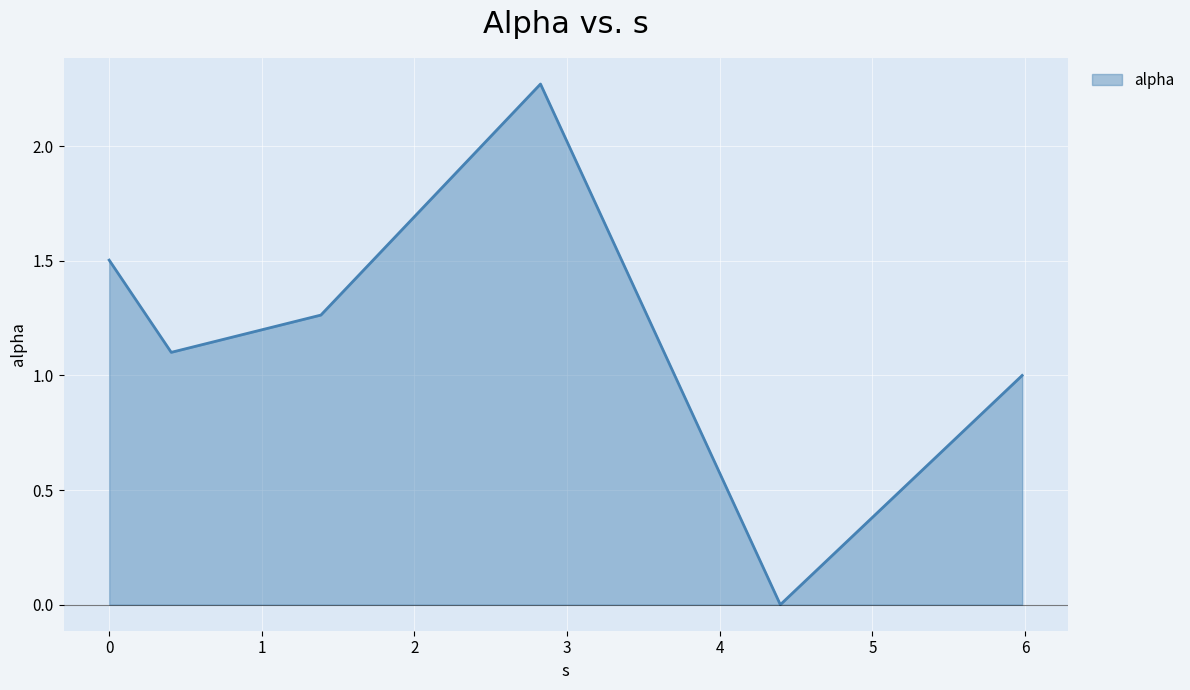

True or false: the data has more than 2 interior local peaks.

False